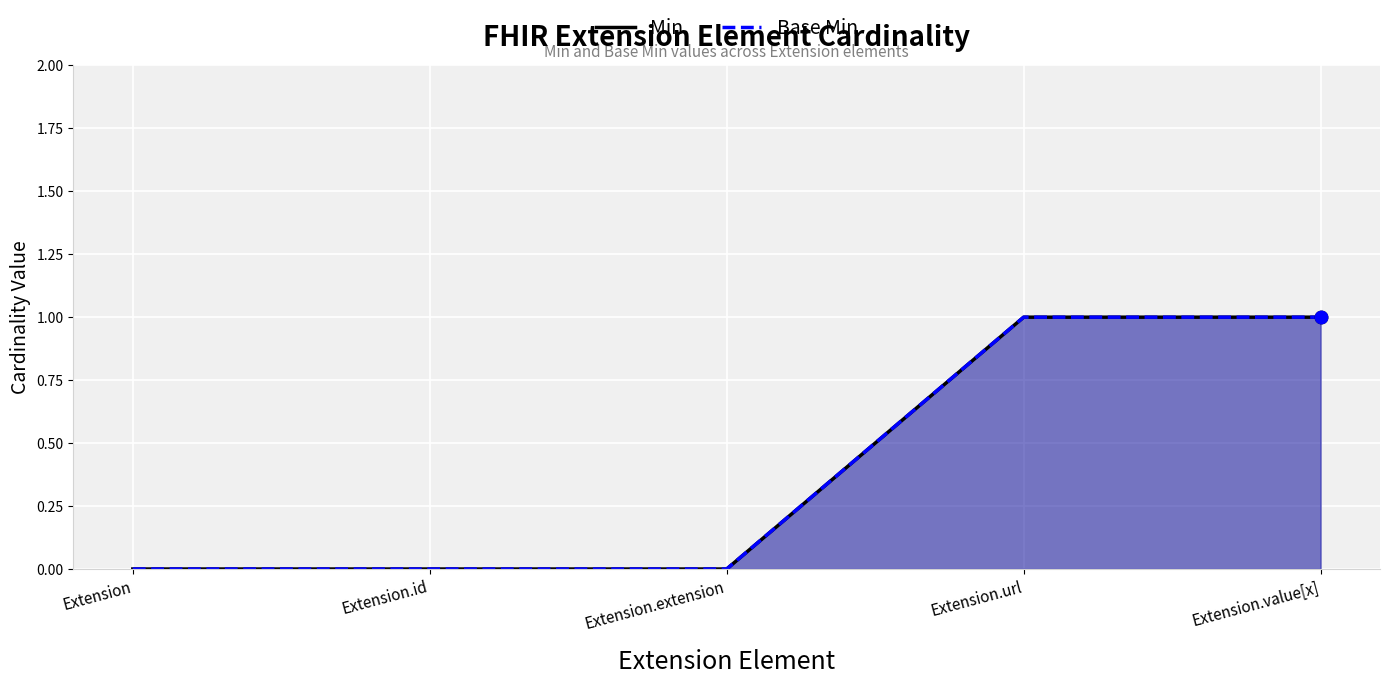

Which series contains the highest Y value?

Min